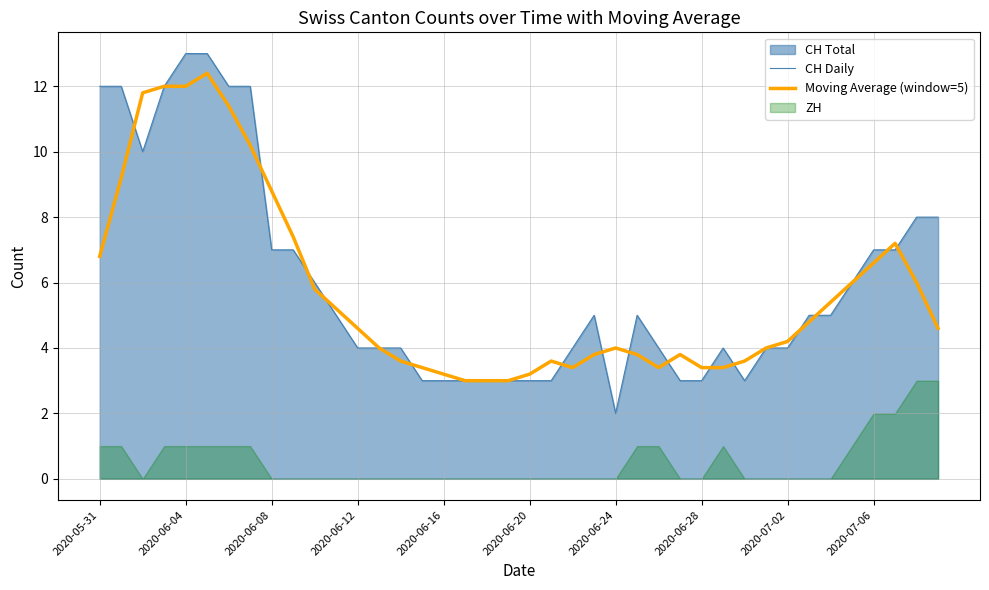

What is the difference between the maximum and minimum values in the Moving Average (window=5) series?

9.4